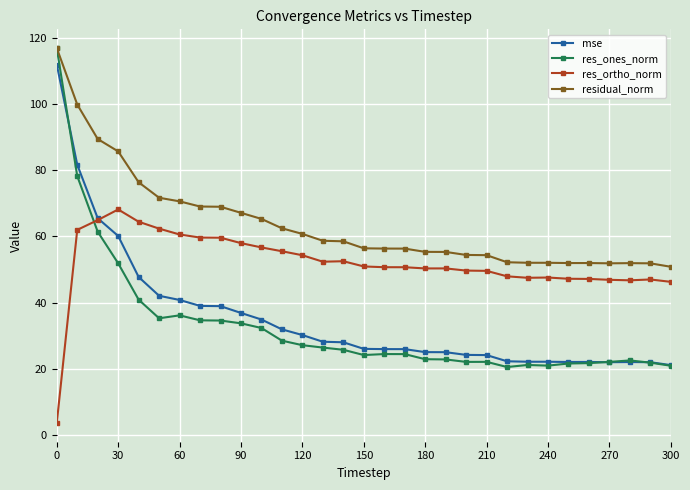

True or false: res_ortho_norm has more than 2 interior local peaks.

True